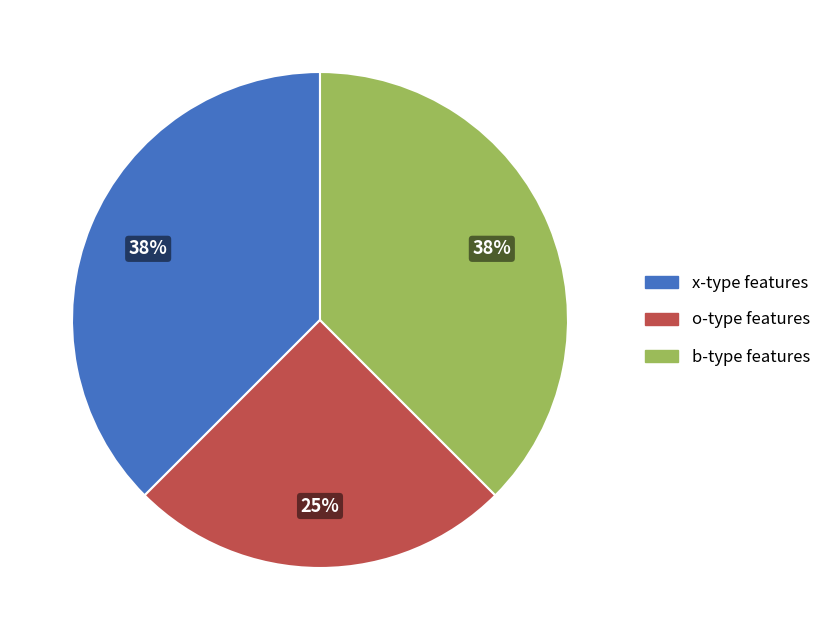

Is there a majority slice in this chart?

No